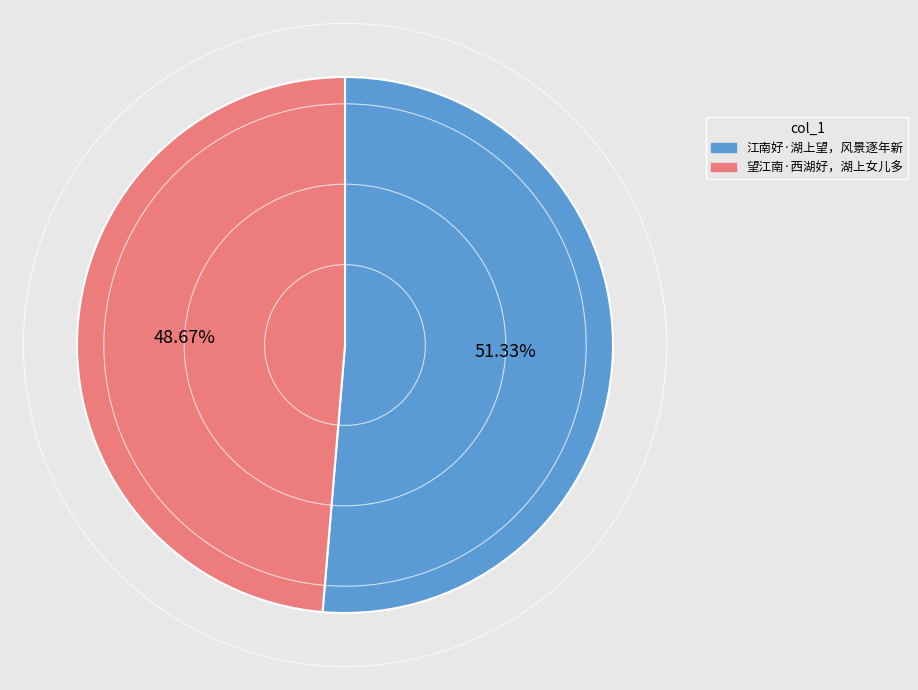

To the nearest percent, what is the difference between the 江南好·湖上望，风景逐年新 and 望江南·西湖好，湖上女儿多 slice percentages?

3%